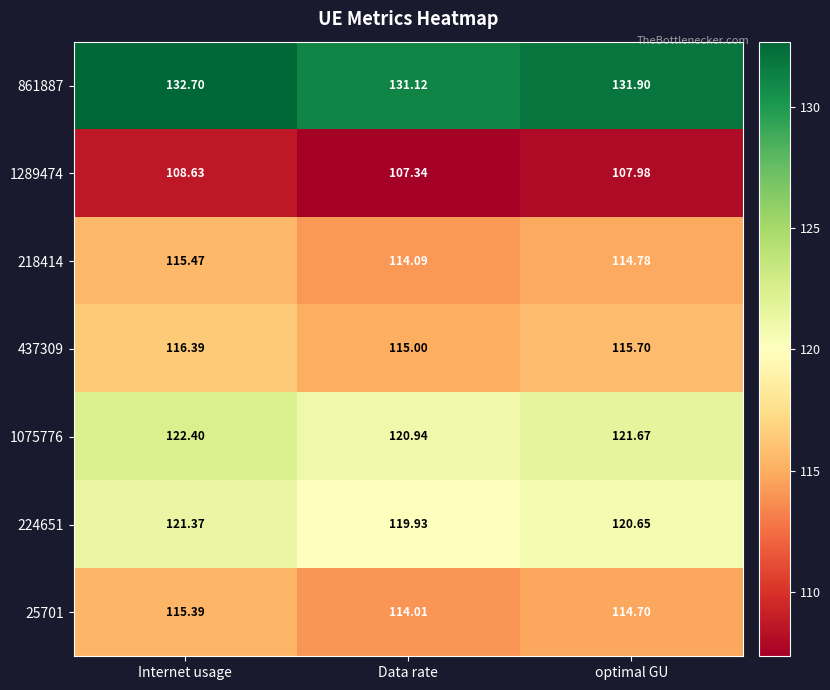

At which label is 1289474 closest to 107?

Data rate